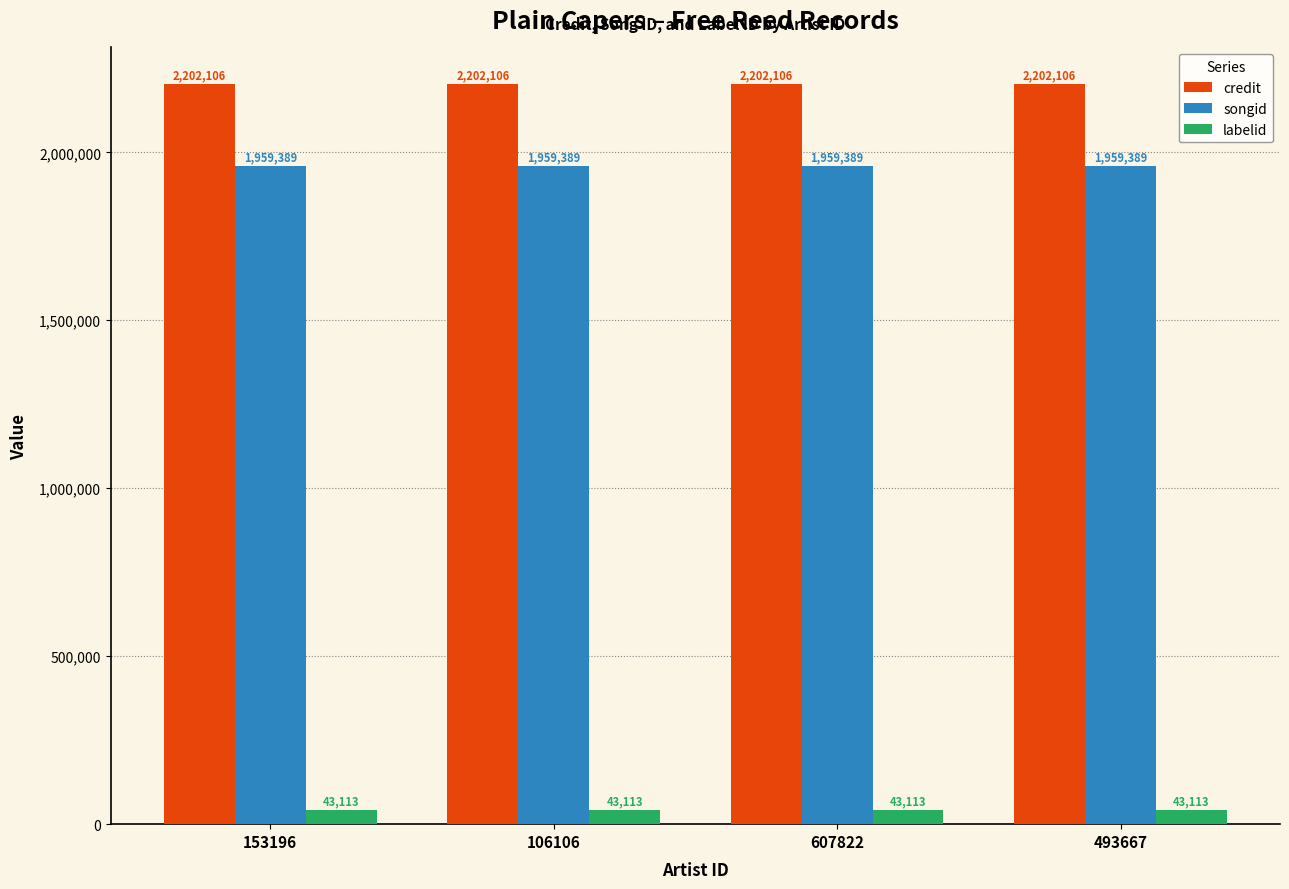

Which series has the largest total across all categories?

credit